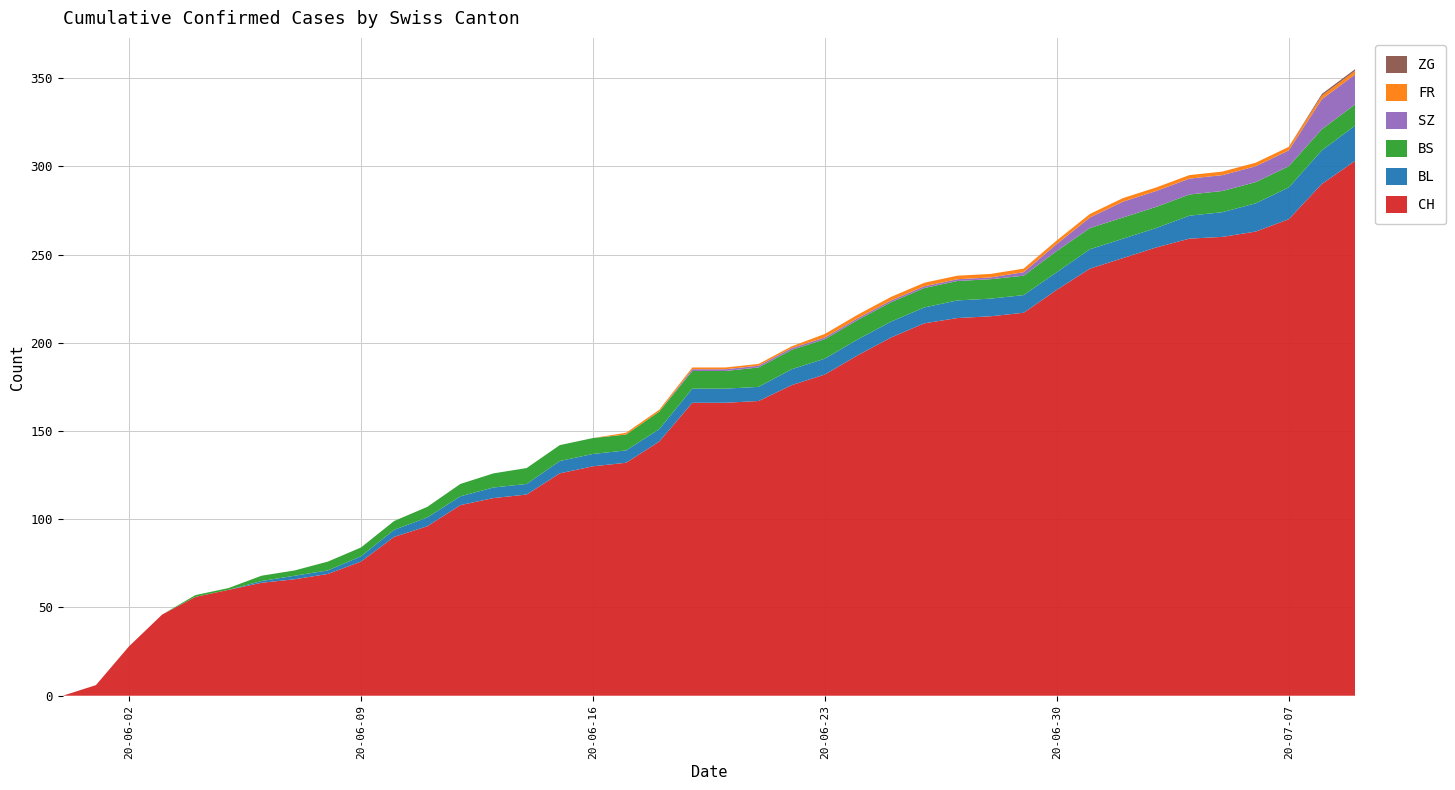

Reading left to right, extract all data points from this chart.

CH: 0=0	1=6	2=28	3=46	4=56	5=60	6=64	7=66	8=69	9=76	10=90	11=96	12=108	13=112	14=114	15=126	16=130	17=132	18=144	19=166	20=166	21=167	22=176	23=182	24=193	25=203	26=211	27=214	28=215	29=217	30=230	31=242	32=248	33=254	34=259	35=260	36=263	37=270	38=290	39=303
BL: 0=0	1=0	2=0	3=0	4=0	5=0	6=1	7=2	8=2	9=3	10=4	11=5	12=5	13=6	14=6	15=7	16=7	17=7	18=7	19=8	20=8	21=8	22=9	23=9	24=9	25=9	26=9	27=10	28=10	29=10	30=10	31=11	32=11	33=11	34=13	35=14	36=16	37=18	38=19	39=20
BS: 0=0	1=0	2=0	3=0	4=1	5=1	6=3	7=3	8=5	9=5	10=5	11=6	12=7	13=8	14=9	15=9	16=9	17=9	18=10	19=10	20=10	21=11	22=11	23=11	24=11	25=11	26=11	27=11	28=11	29=11	30=12	31=12	32=12	33=12	34=12	35=12	36=12	37=12	38=12	39=12
SZ: 0=0	1=0	2=0	3=0	4=0	5=0	6=0	7=0	8=0	9=0	10=0	11=0	12=0	13=0	14=0	15=0	16=0	17=0	18=0	19=1	20=1	21=1	22=1	23=1	24=1	25=1	26=1	27=1	28=1	29=2	30=4	31=6	32=9	33=9	34=9	35=9	36=9	37=9	38=17	39=17
FR: 0=0	1=0	2=0	3=0	4=0	5=0	6=0	7=0	8=0	9=0	10=0	11=0	12=0	13=0	14=0	15=0	16=0	17=1	18=1	19=1	20=1	21=1	22=1	23=2	24=2	25=2	26=2	27=2	28=2	29=2	30=2	31=2	32=2	33=2	34=2	35=2	36=2	37=2	38=2	39=2
ZG: 0=0	1=0	2=0	3=0	4=0	5=0	6=0	7=0	8=0	9=0	10=0	11=0	12=0	13=0	14=0	15=0	16=0	17=0	18=0	19=0	20=0	21=0	22=0	23=0	24=0	25=0	26=0	27=0	28=0	29=0	30=0	31=0	32=0	33=0	34=0	35=0	36=0	37=0	38=1	39=1